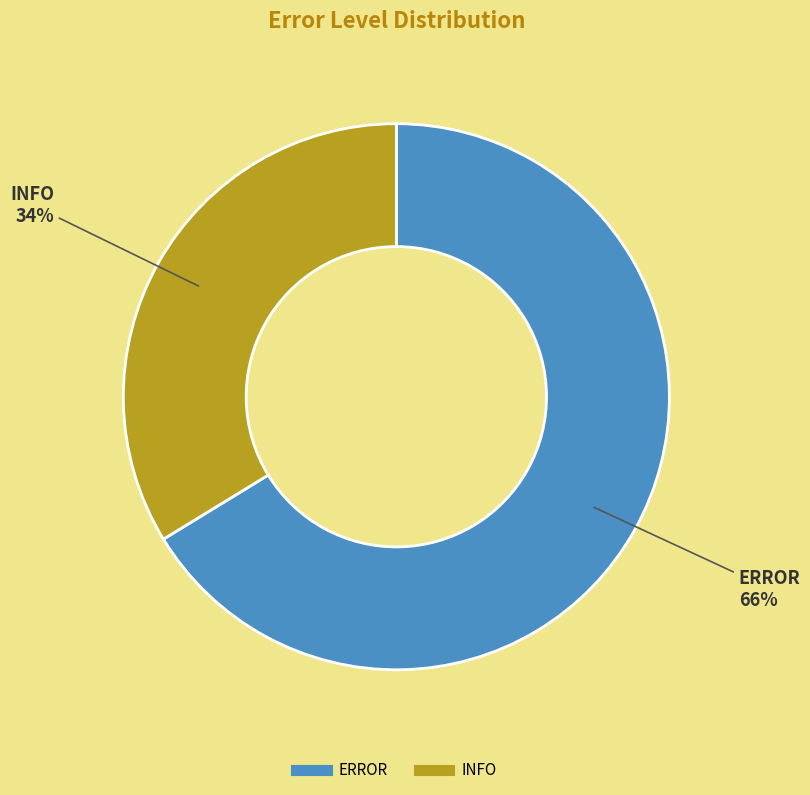

What is the largest slice in the pie chart?

ERROR